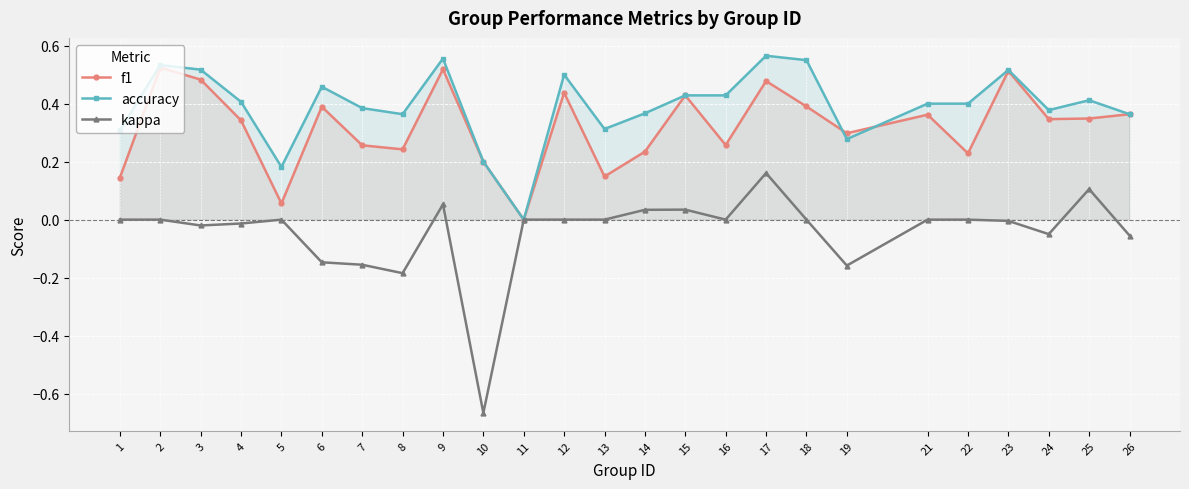

Is this an area chart (filled region under the line)?

No